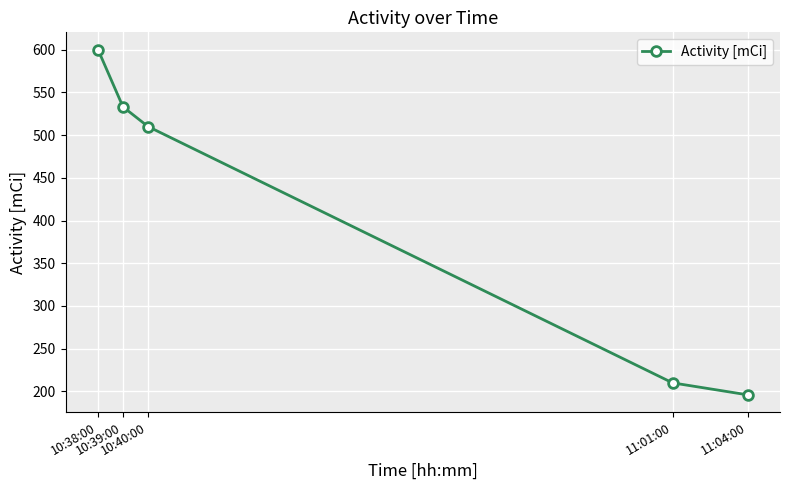

What is the sum of all values?

2049